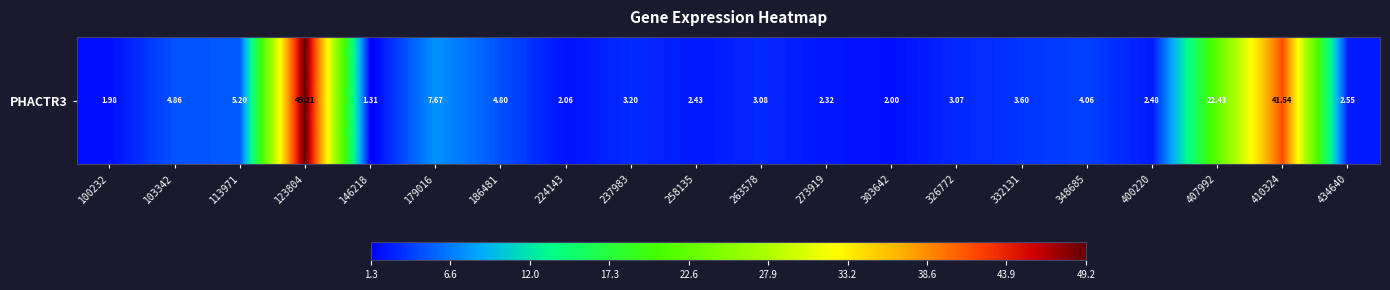

Read the value at 258135.

2.4